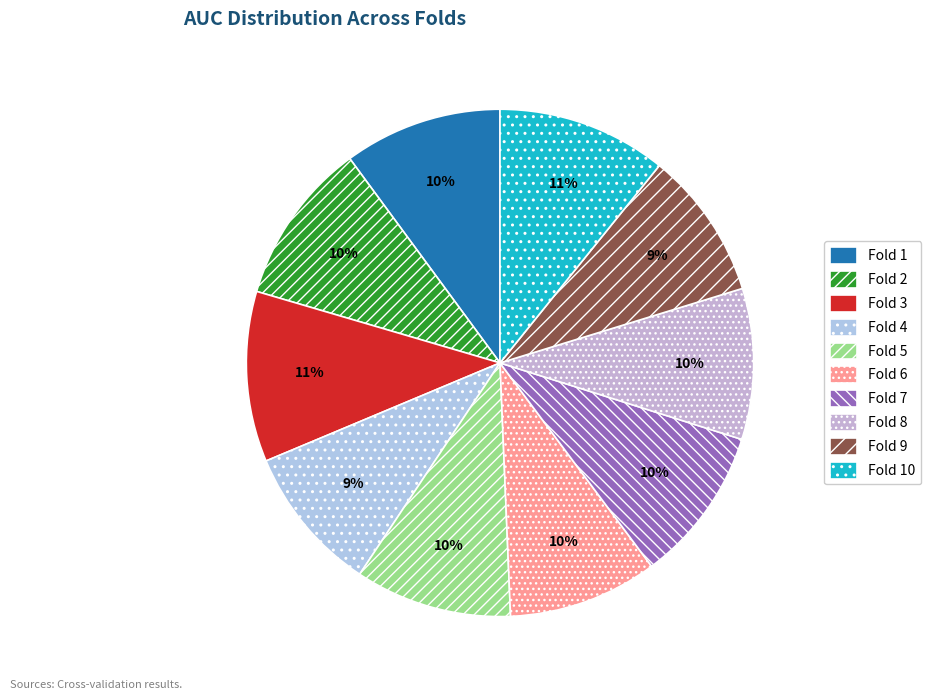

Is it true that Fold 7 is 21% of the pie?

False